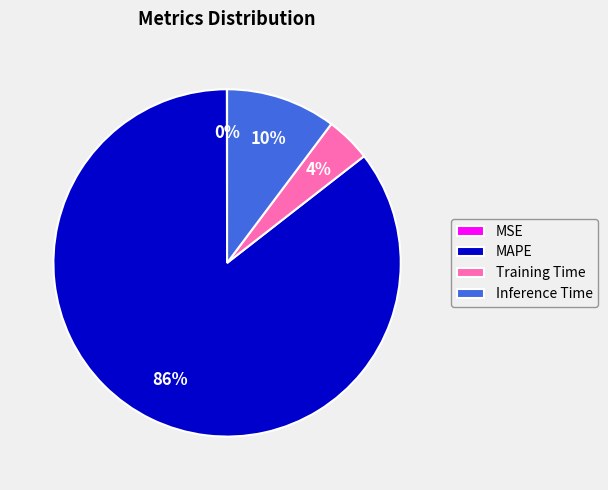

Which slice represents more than half of the pie?

MAPE